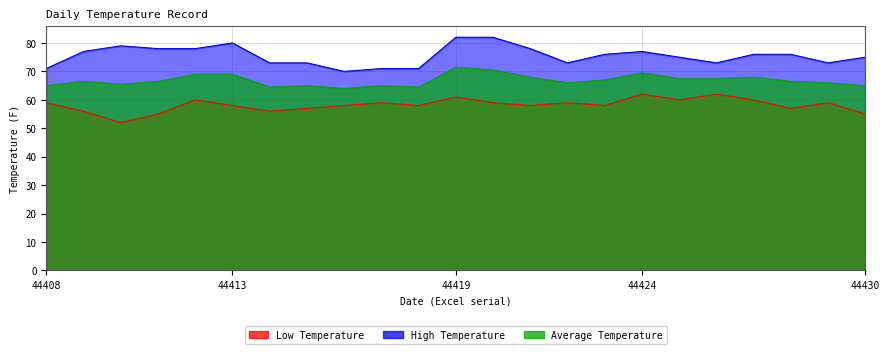

What is the difference between the maximum and minimum values in the Low Temperature series?

10.0